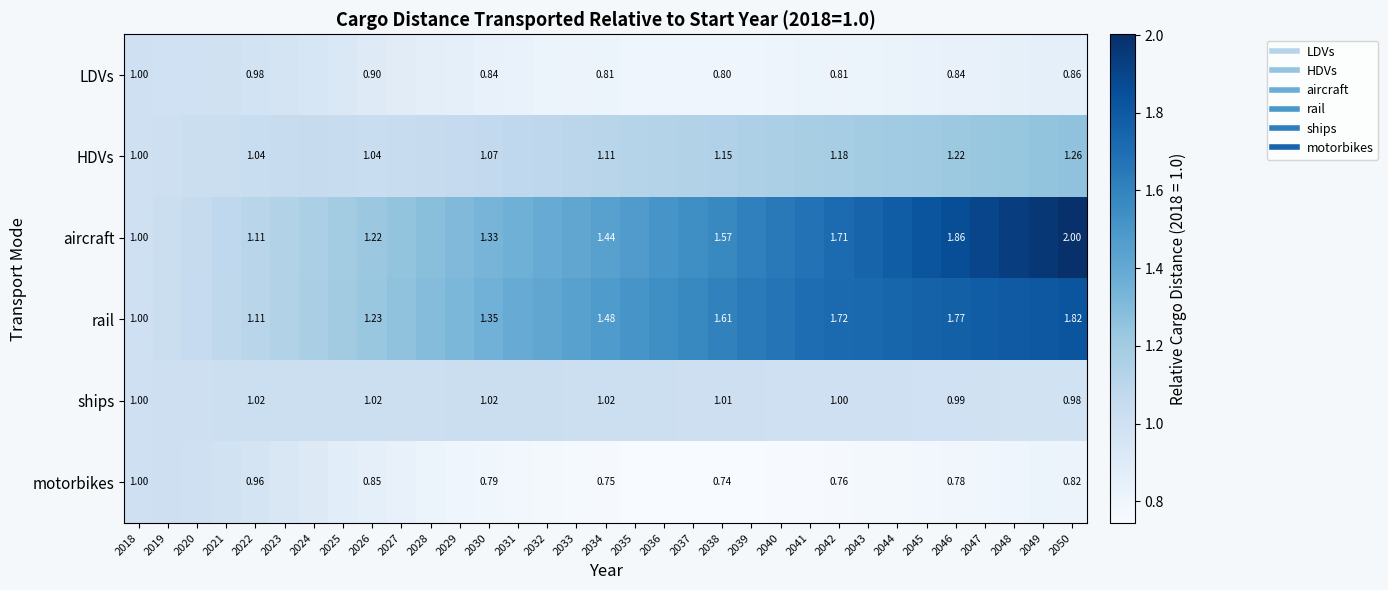

Which series has the largest total across all categories?

aircraft